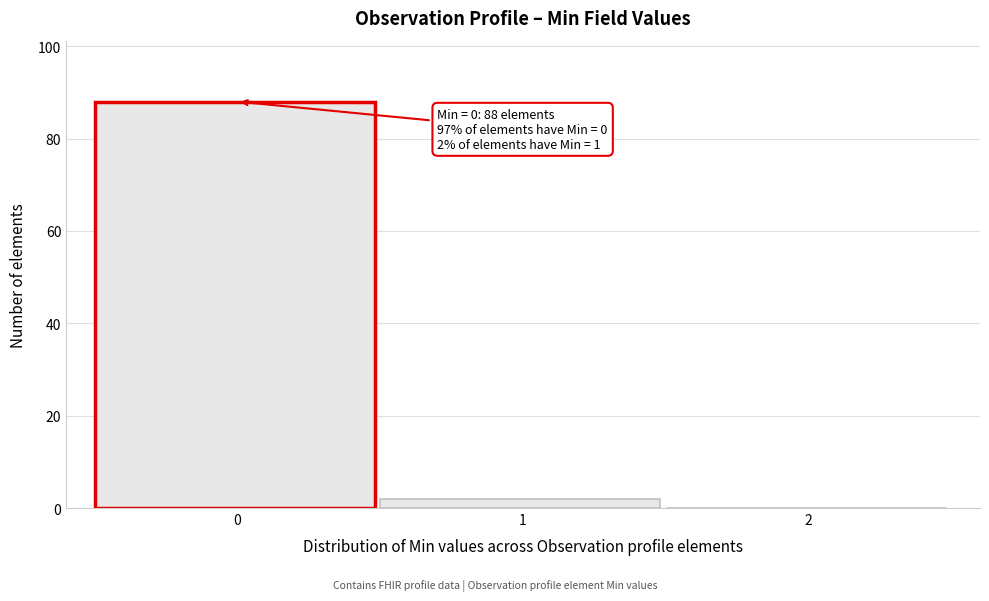

Reading right to left, transcribe all the data shown in this chart.

2=0	1=2	0=88